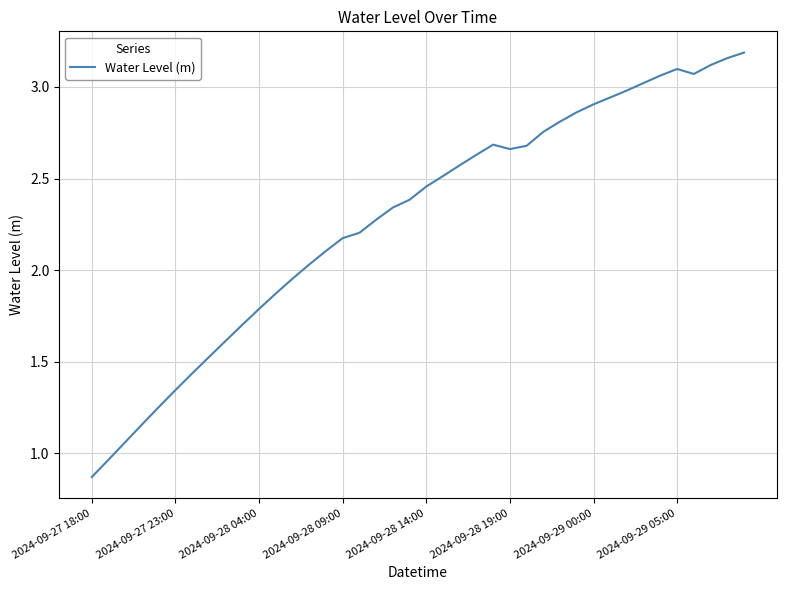

How many interior local peaks (higher than both neighbors) does the data have?

2